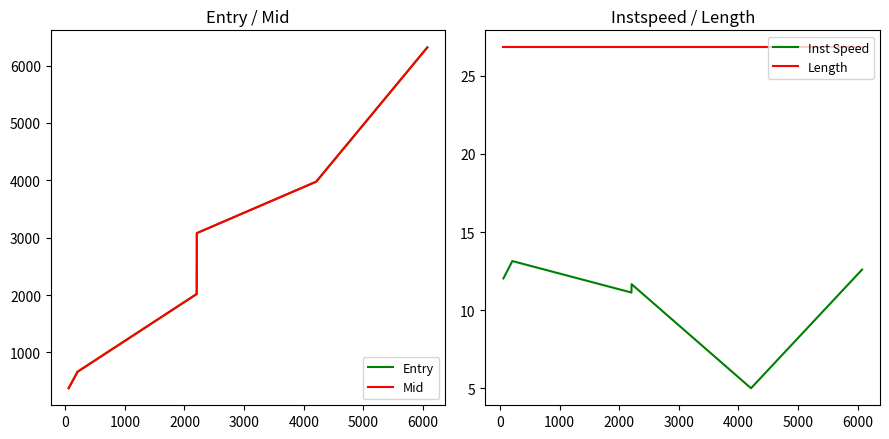

True or false: Length and Inst Speed cross at least once.

False